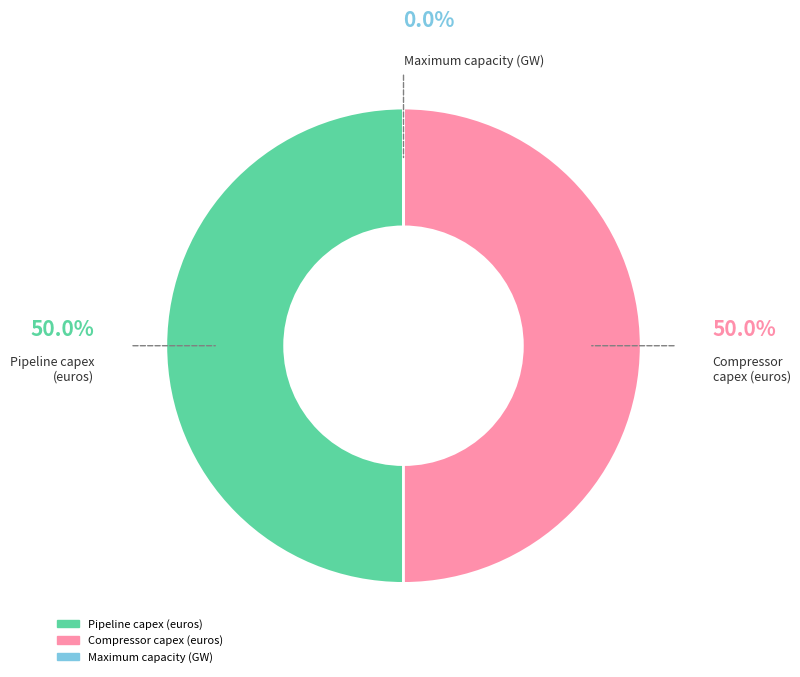

Does Compressor capex (euros) represent more than half of the total?

No